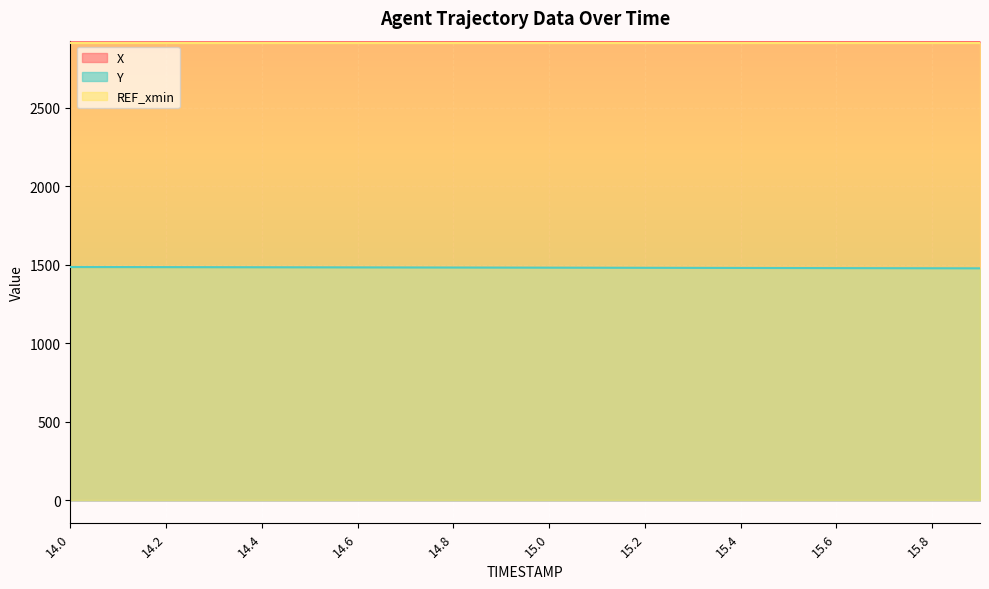

What is the total value across all series at 14.8?

7312.0